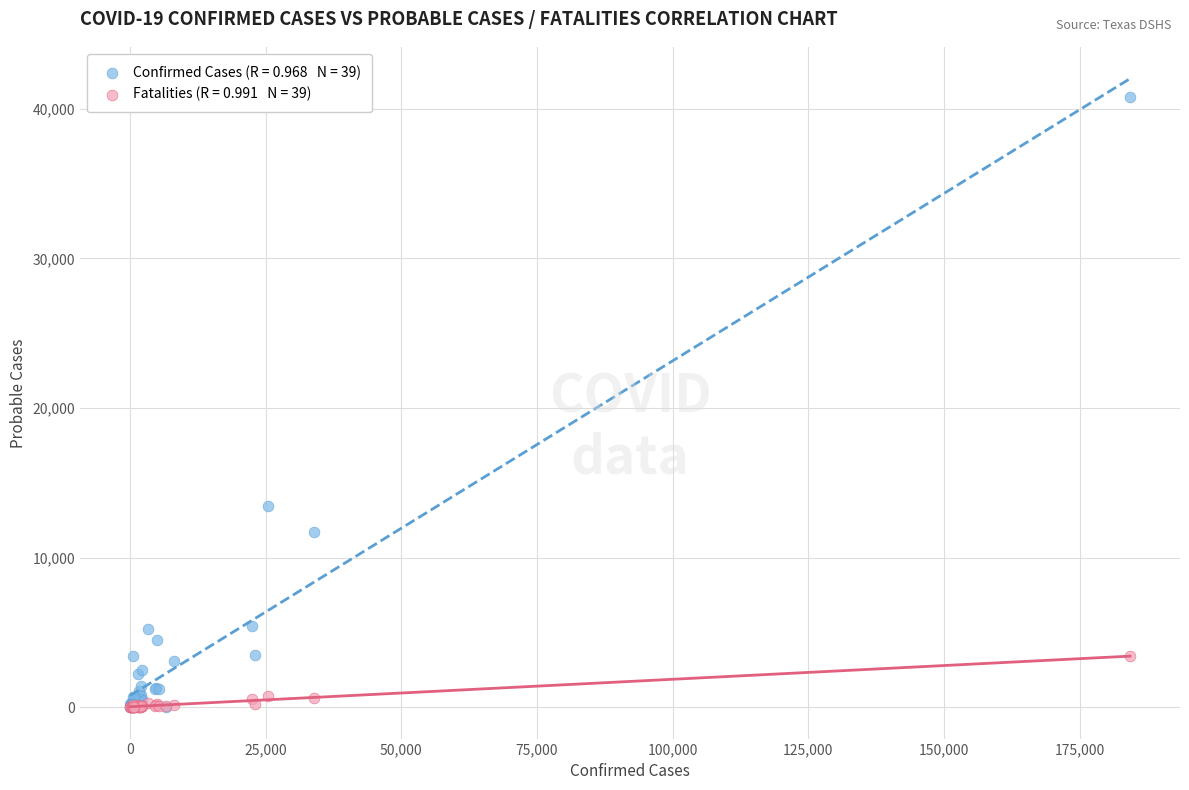

Across all series, what Y value is closest to 20400?

13420